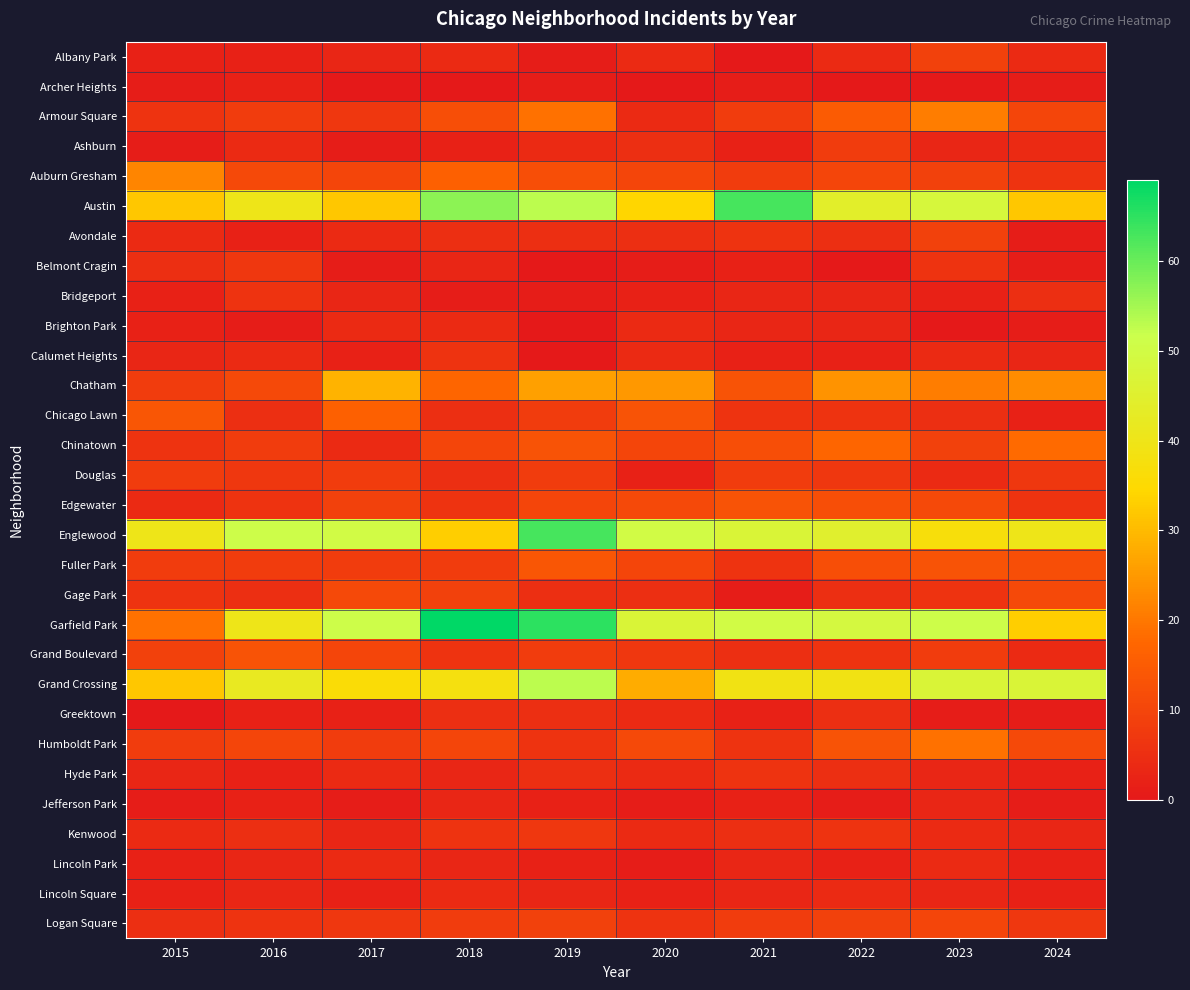

At which category is the sum across all series the highest?

2019